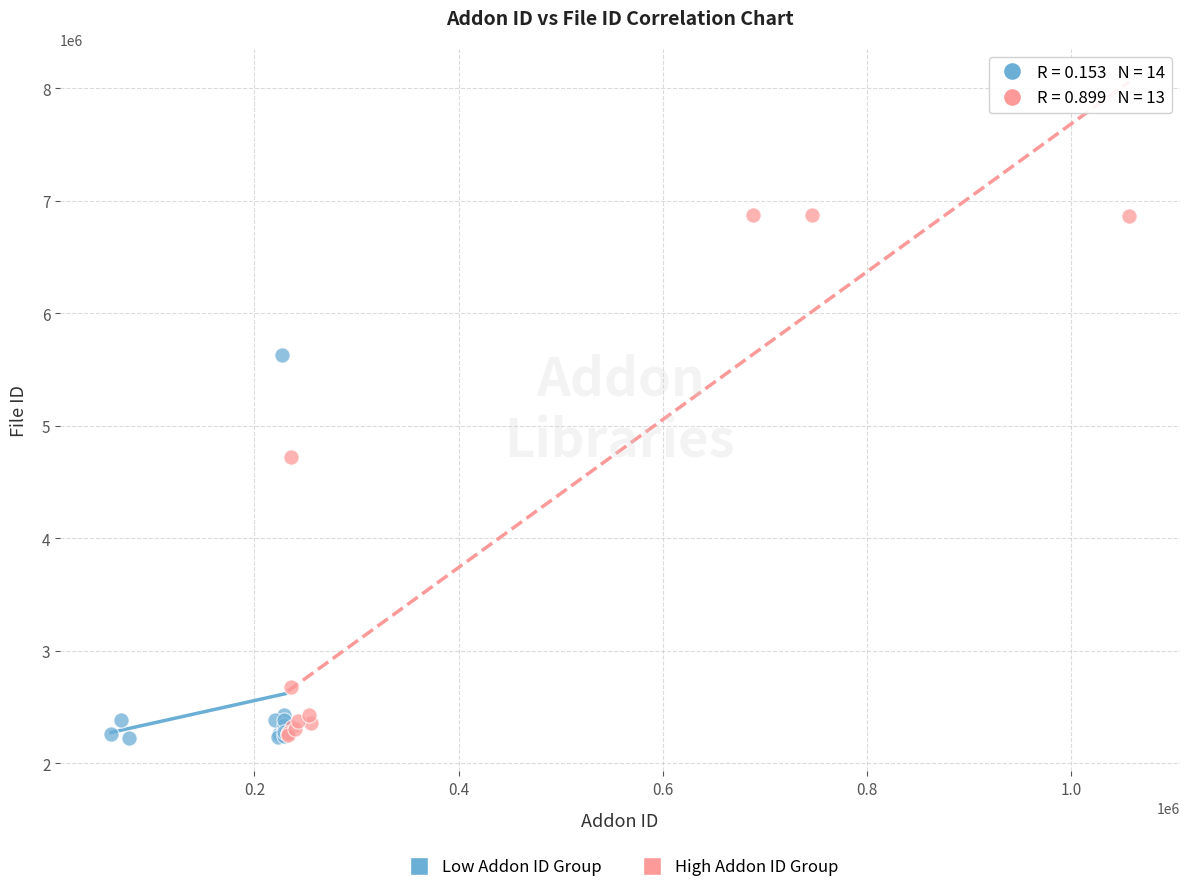

Which series contains the highest Y value?

High Addon ID Group